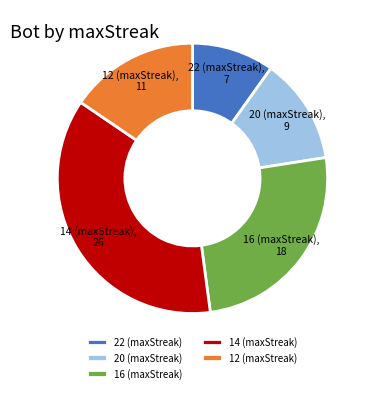

Is it true that 22 (maxStreak) is 10% of the pie?

True